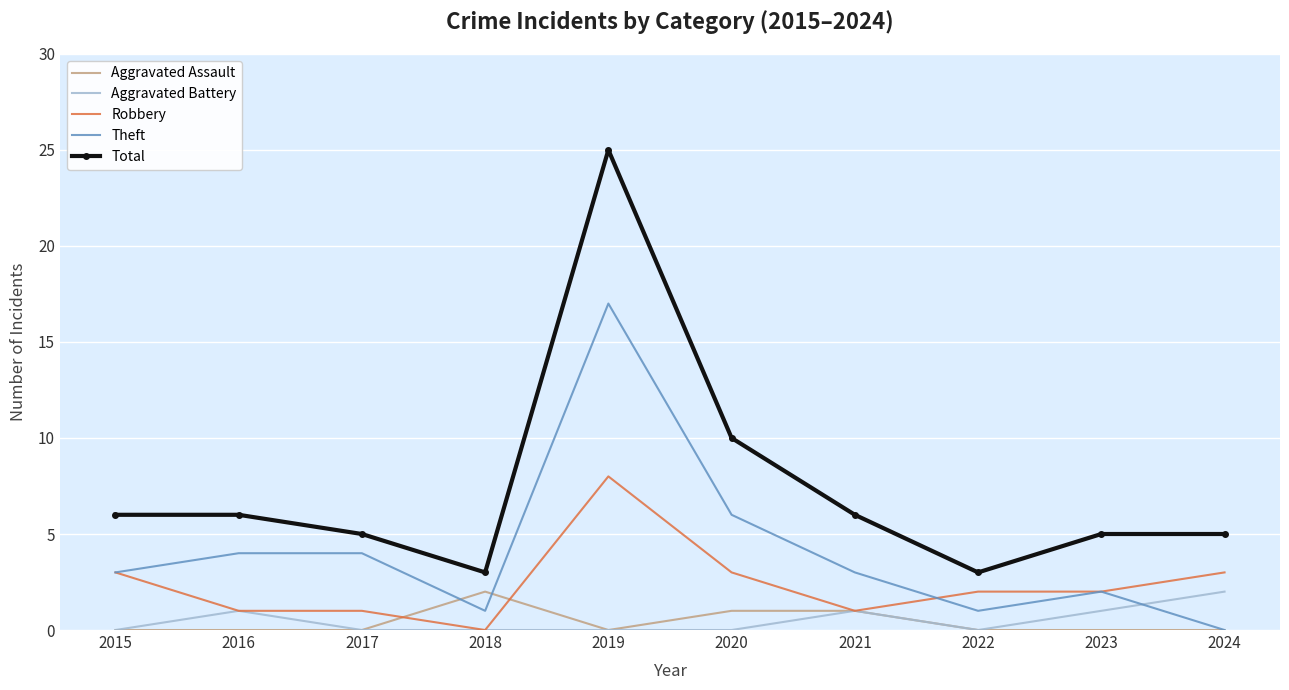

At which label does Robbery first exceed 2?

2015